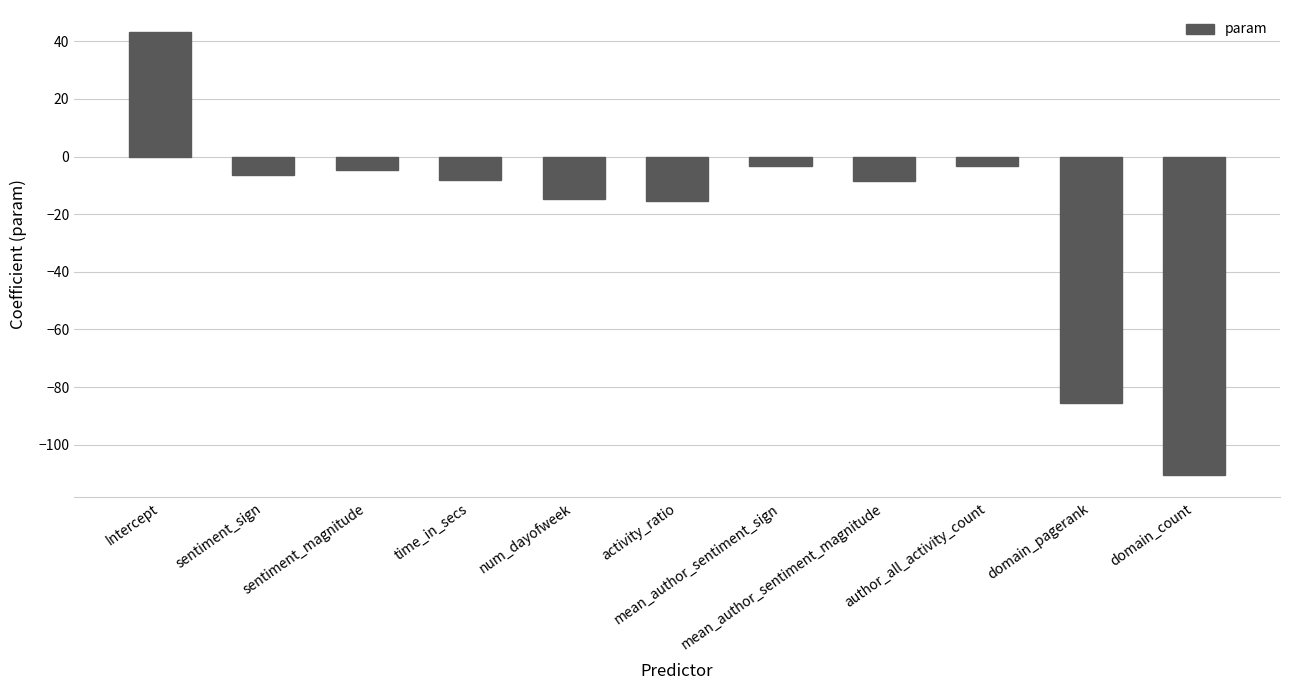

What is the difference between the maximum and minimum values?

153.8